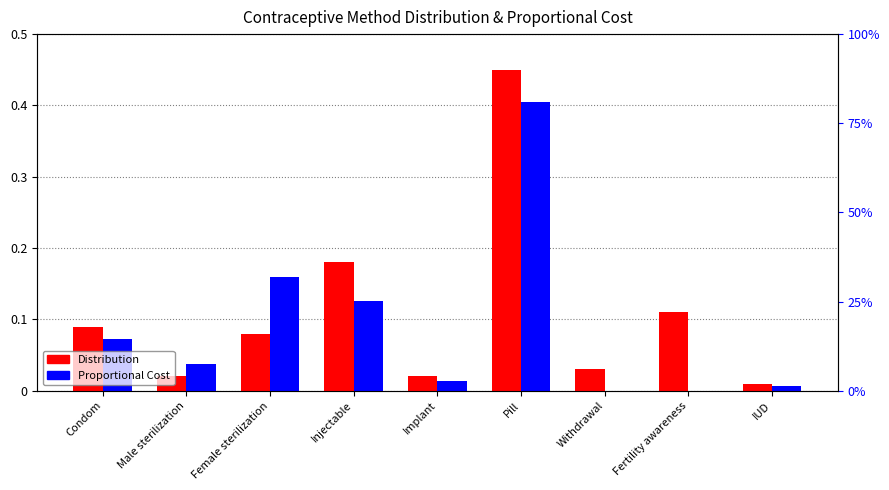

The value of Proportional Cost at IUD is 0.0. True or false?

False